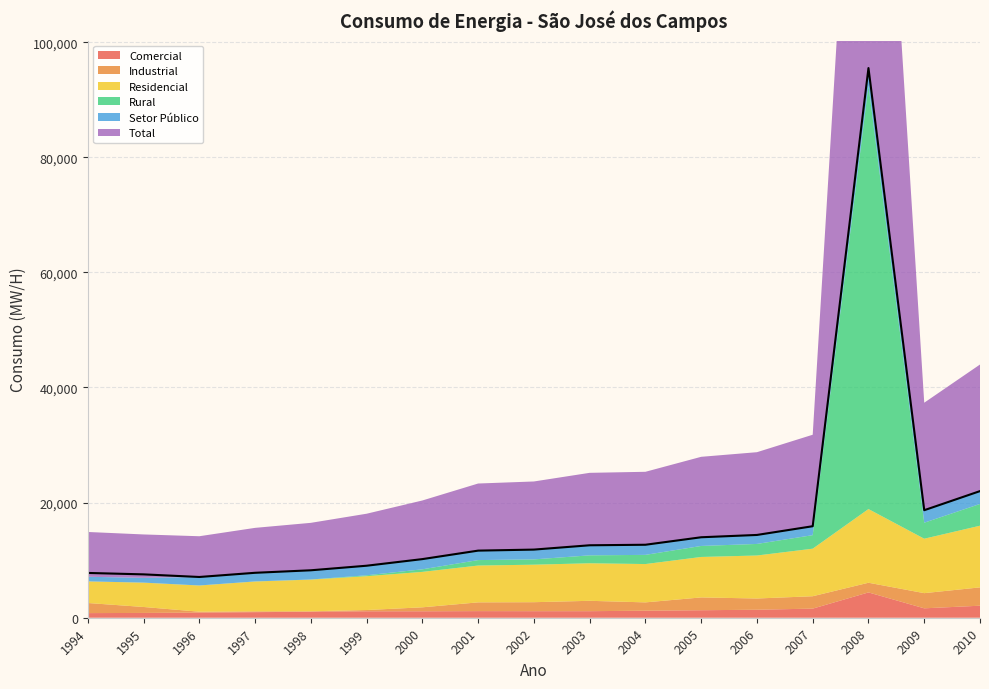

At which category does the chart reach its minimum across all series?

1994